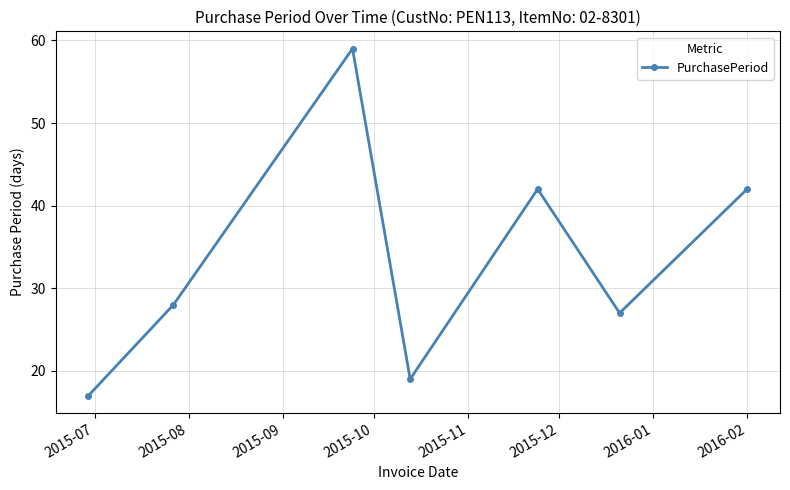

What is the minimum value shown in the chart?

17